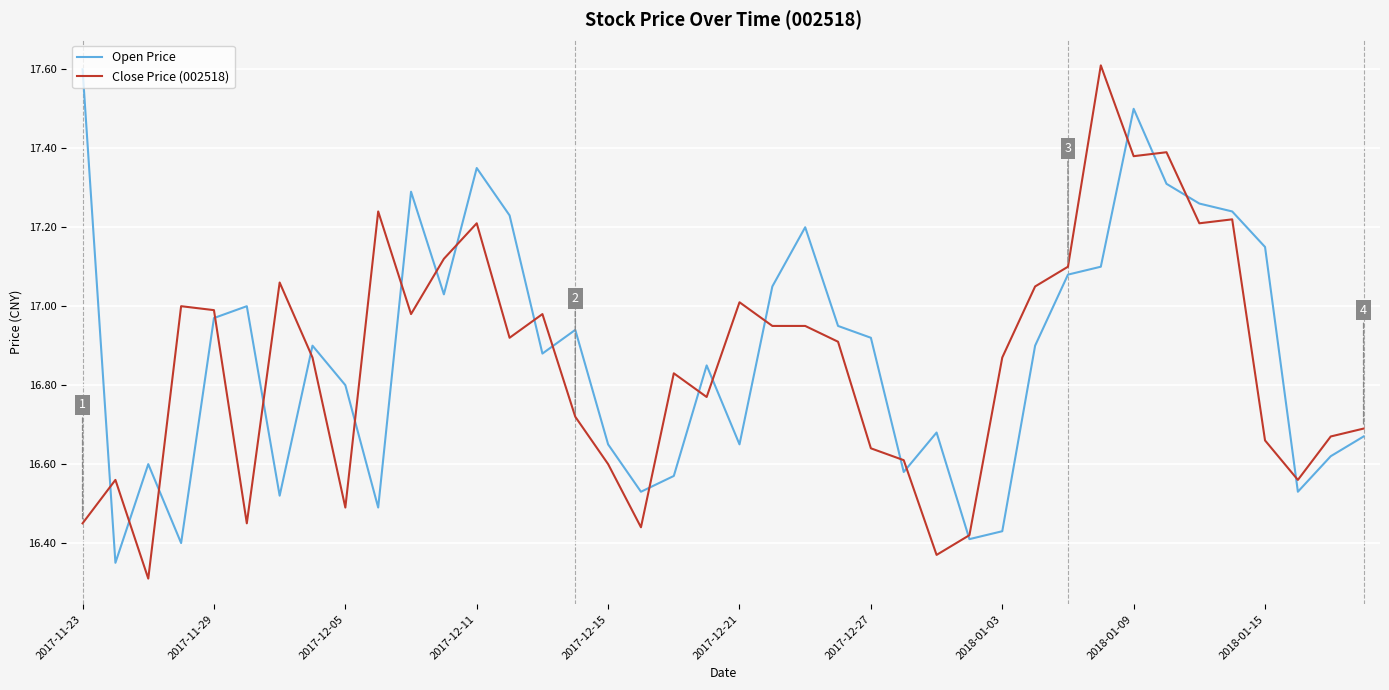

What is the highest value of the Open Price series?

17.6